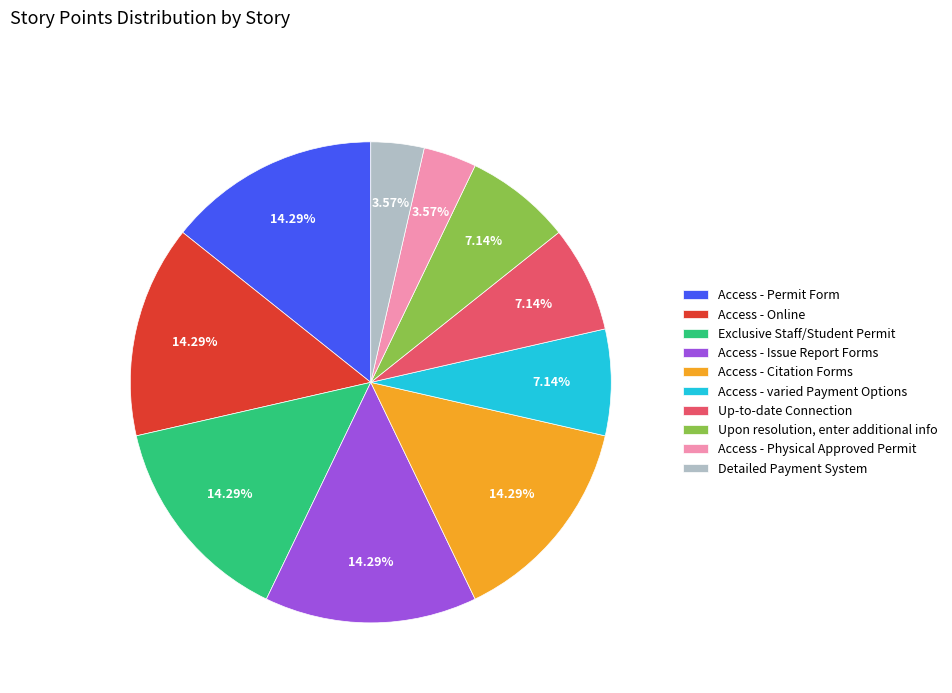

What is the ratio of the value at Access - Permit Form to the value at Access - varied Payment Options?

2.0